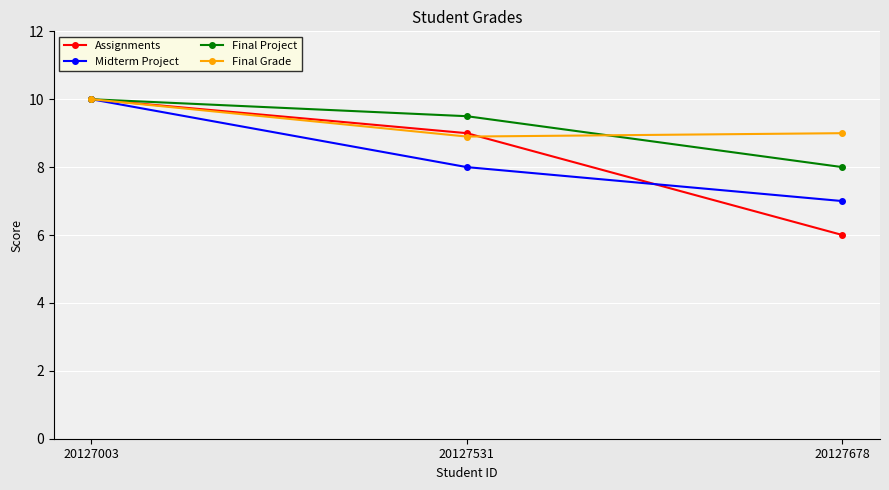

The Final Project series shows 9.5 at 20127531. True or false?

True